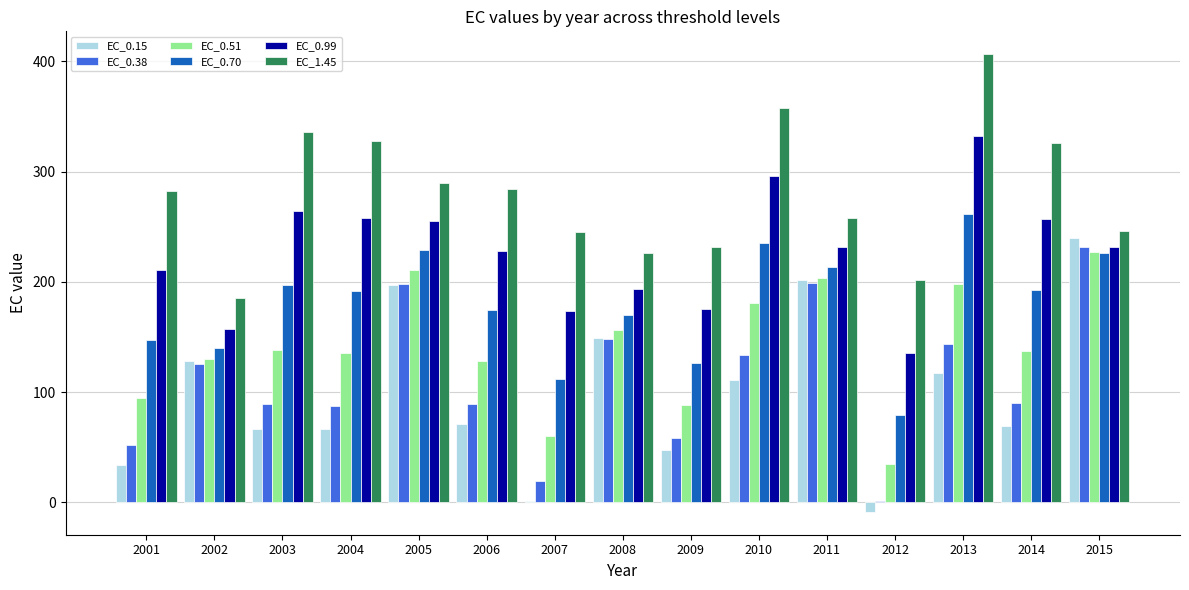

What is the difference between the EC_1.45 values at 2015 and 2012?

45.0